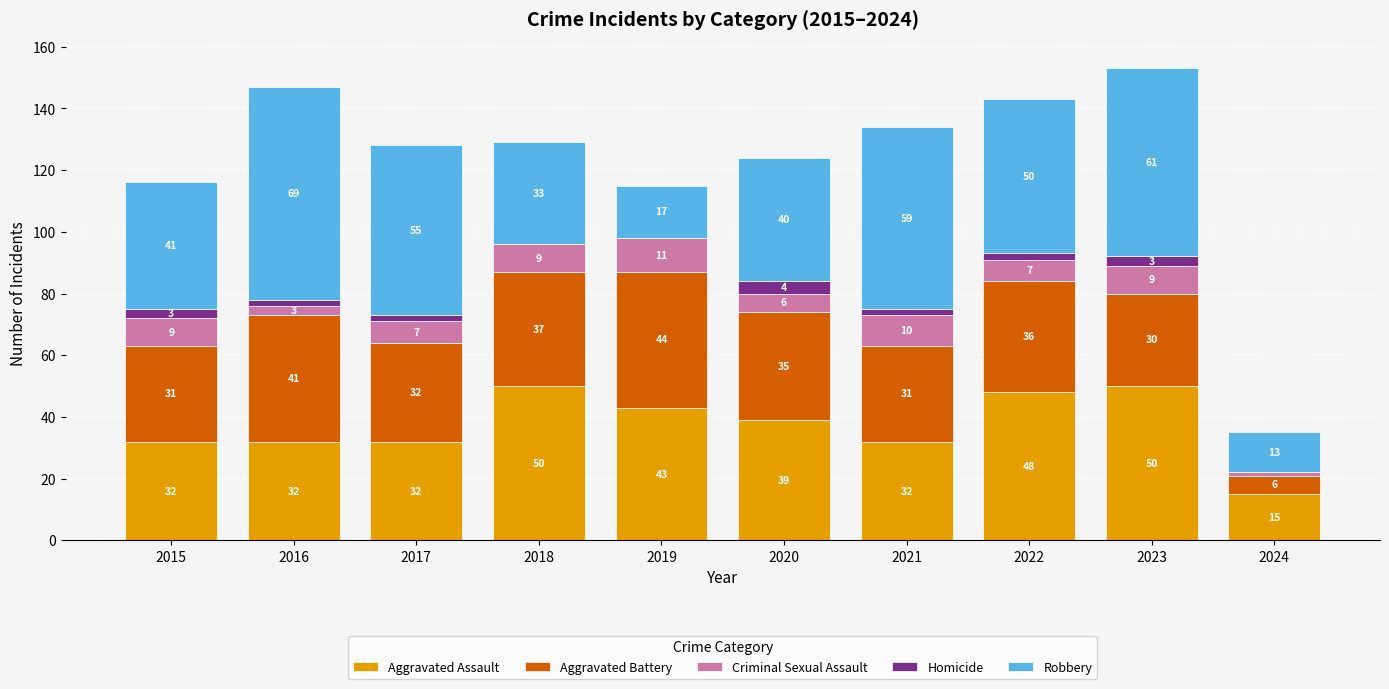

Reading left to right, what are the values for Aggravated Assault?

2015=32	2016=32	2017=32	2018=50	2019=43	2020=39	2021=32	2022=48	2023=50	2024=15